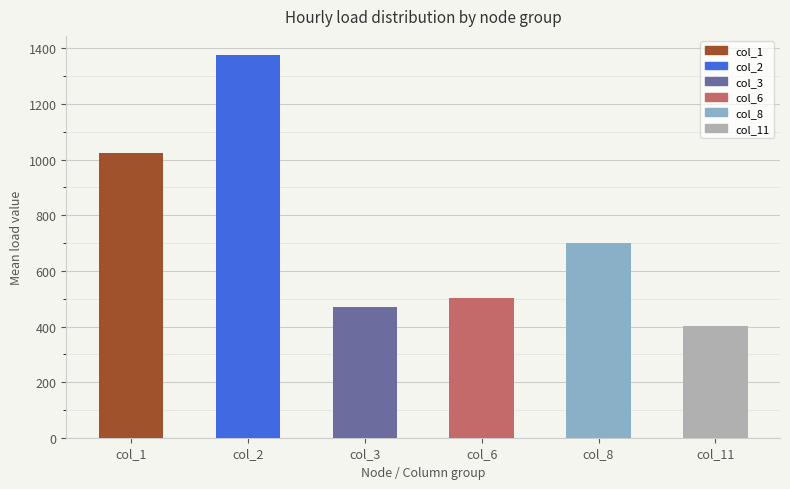

What is the approximate value at col_8?

700.5